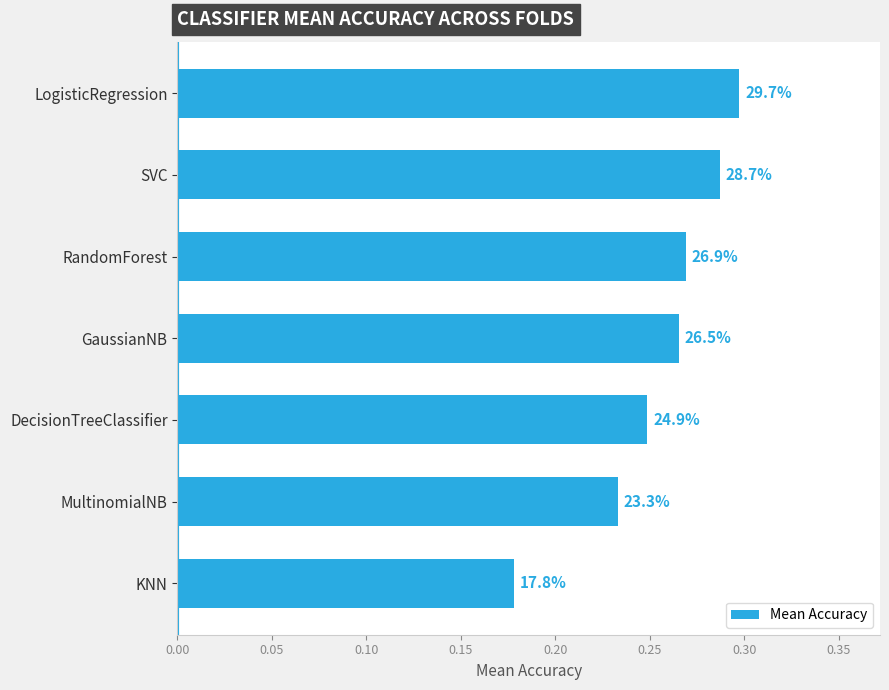

What is the difference between the maximum and minimum values?

0.1